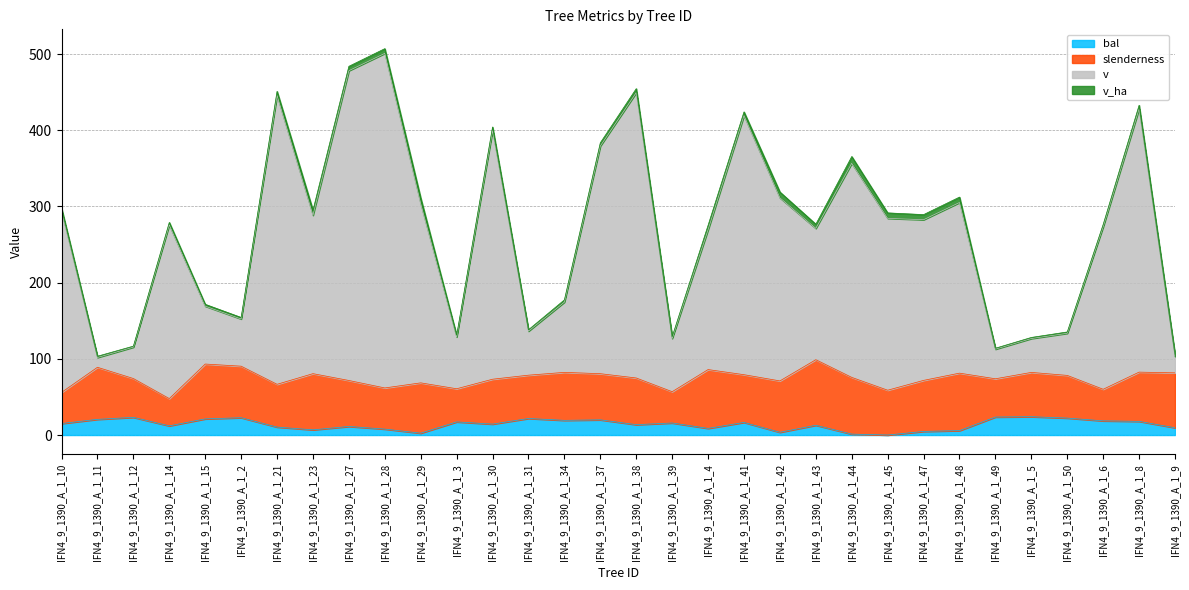

Is it true that bal equals 22.2 at IFN4_9_1390_A_1_50?

True